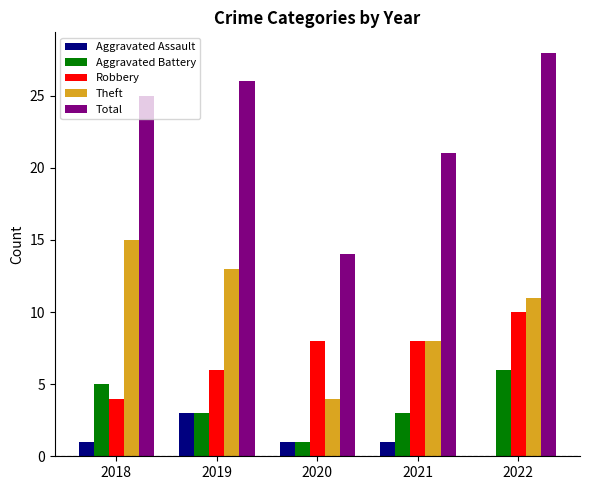

Which series changed the most between 2020 and 2022?

Total